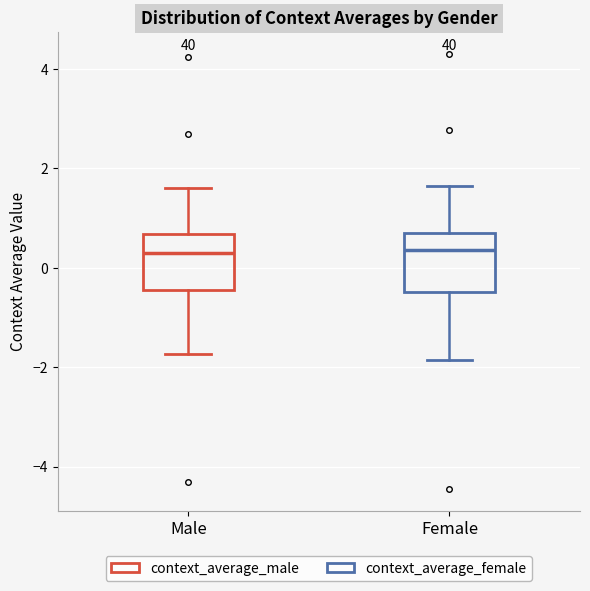

Reading left to right, read every box against the y-axis: the position of its median line, the range the box covers, and the ends of its whiskers. The values are not printed on the chart, so give them approximately, as read against the axis.

Male: median 0.4, box -0.4 to 0.6, whiskers -1.8 to 1.6
Female: median 0.4, box -0.4 to 0.6, whiskers -1.8 to 1.6